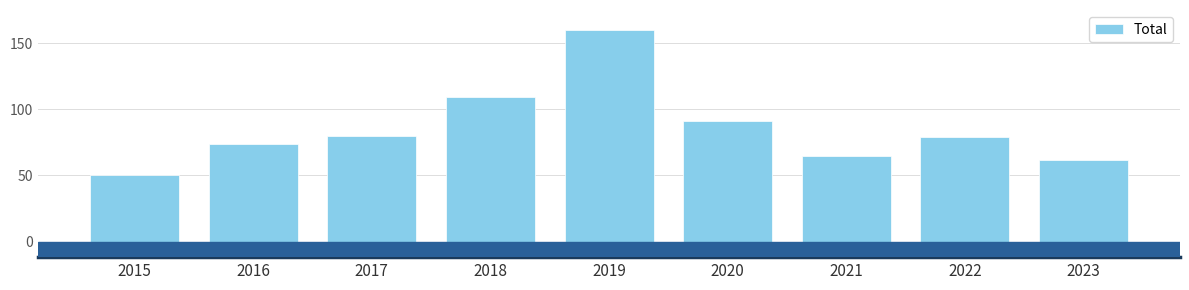

Reading left to right, list all the values displayed in this chart.

50	74	80	109	160	91	65	79	62